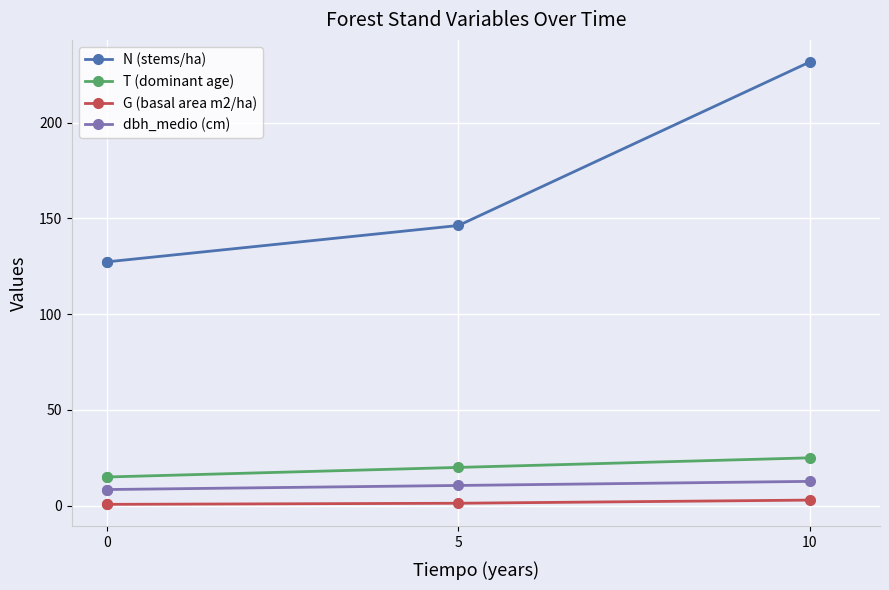

Rank the series at 5 from highest to lowest value.

N (stems/ha), T (dominant age), dbh_medio (cm), G (basal area m2/ha)